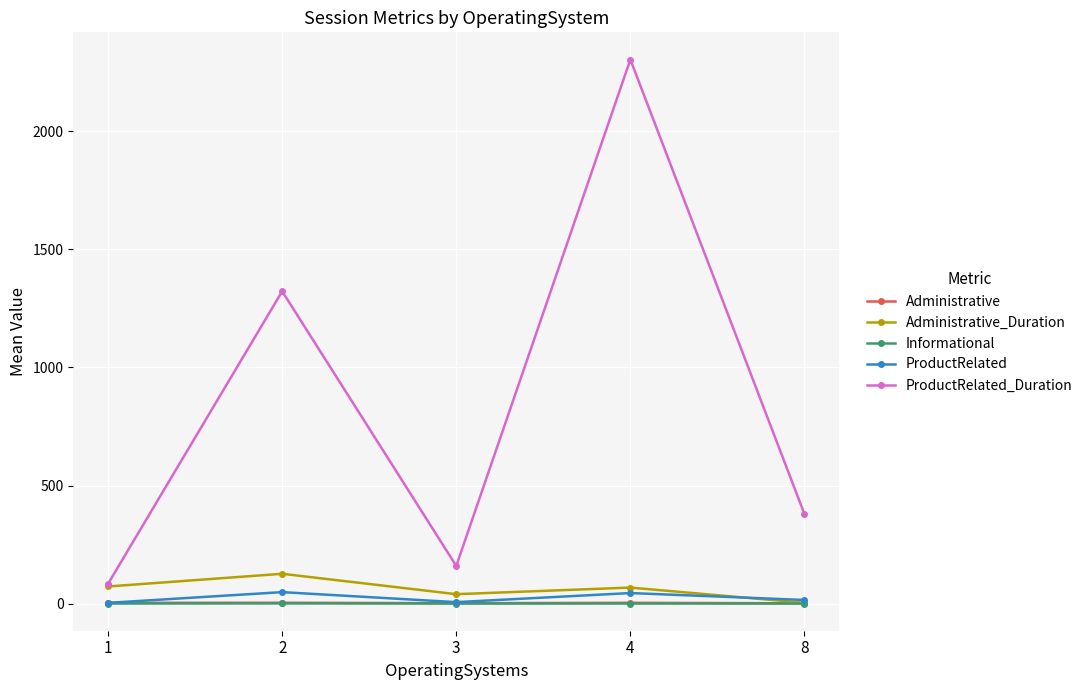

How many lines are shown in the chart?

5